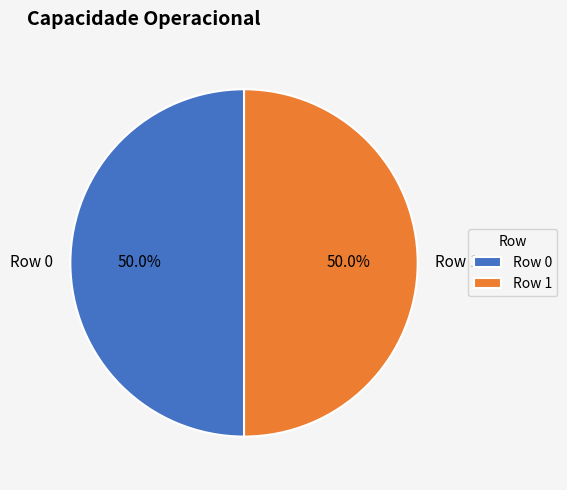

What percentage is NOT represented by Row 1?

50.0%